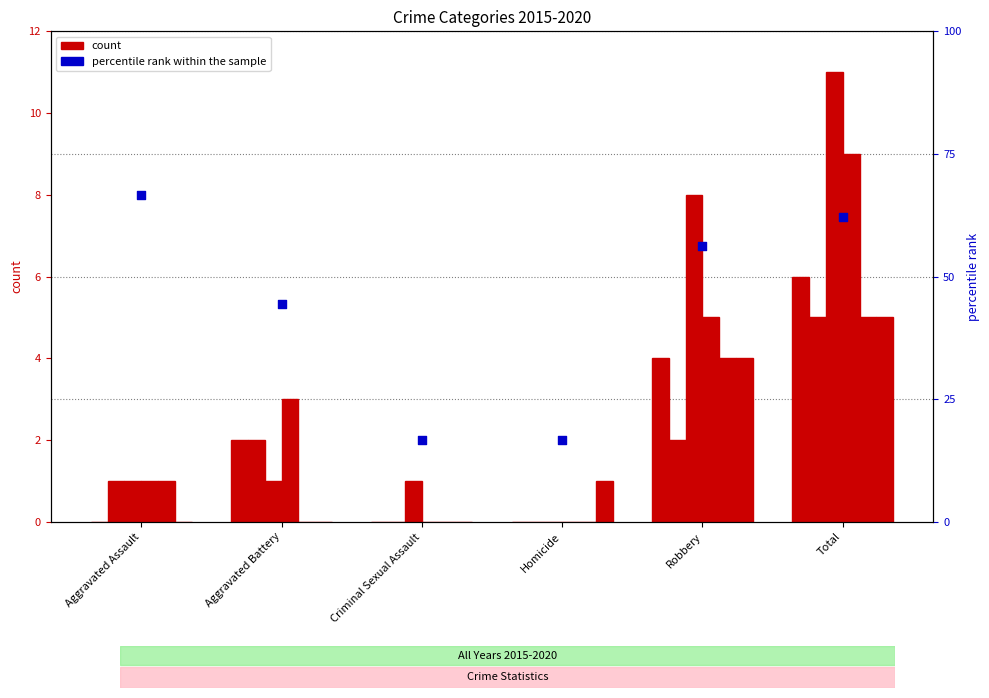

What is the change in value from Aggravated Battery to Criminal Sexual Assault?

-27.8